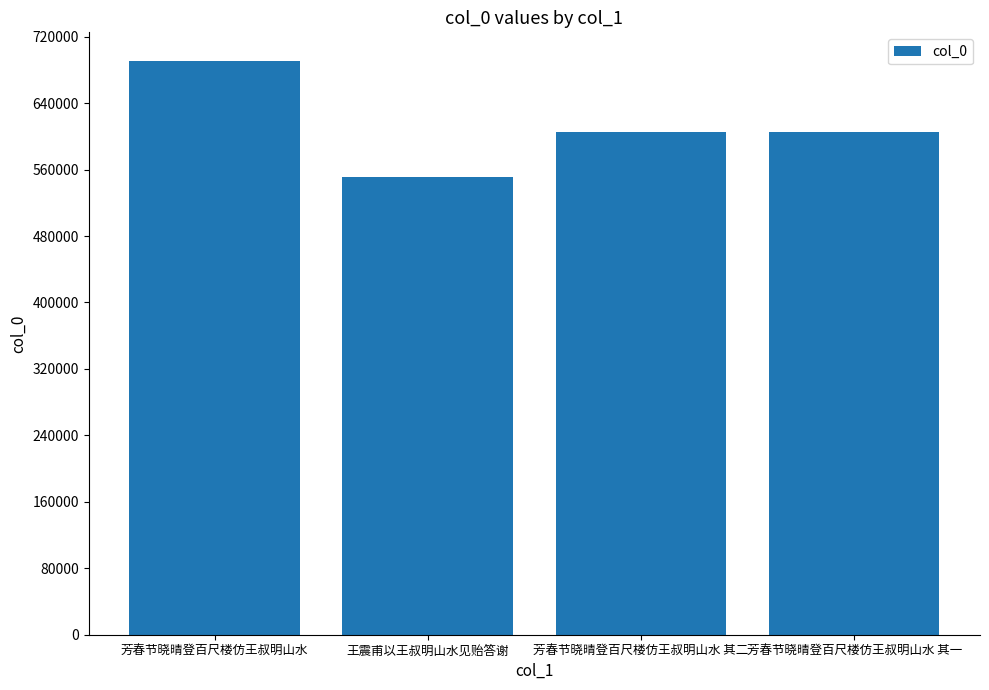

True or false: the data shows 550459 at 王震甫以王叔明山水见贻答谢.

True